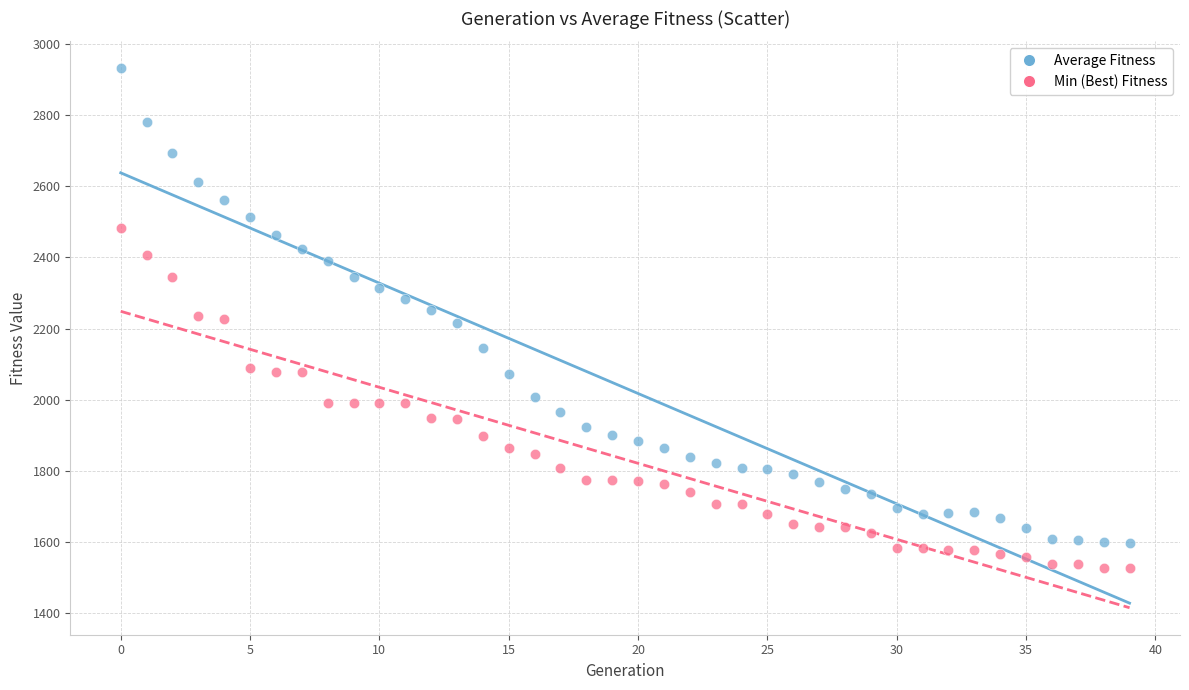

Which series reaches the minimum Y coordinate?

Min (Best) Fitness